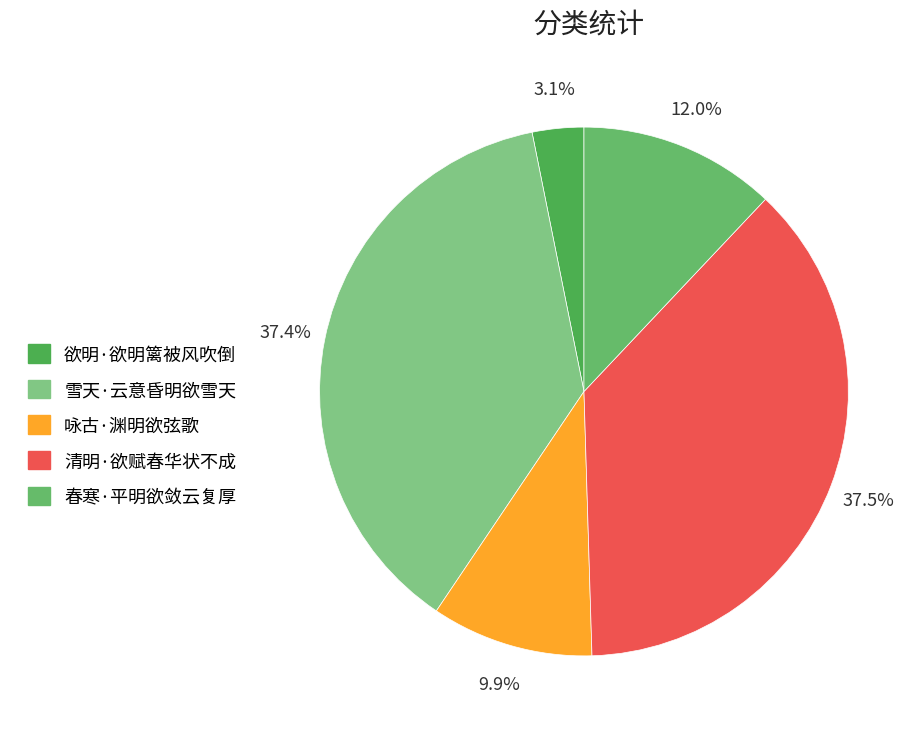

What percentage is NOT represented by 清明·欲赋春华状不成?

62.5%